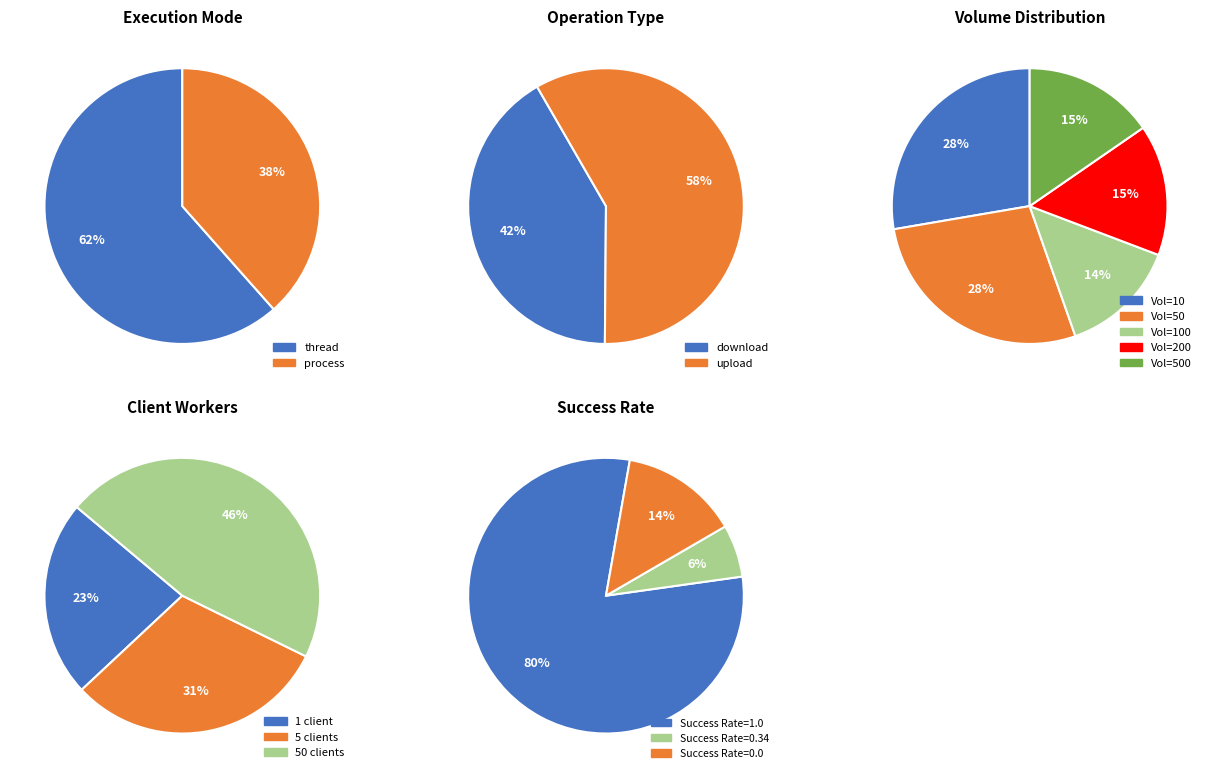

To the nearest percent, what portion does process represent?

38%